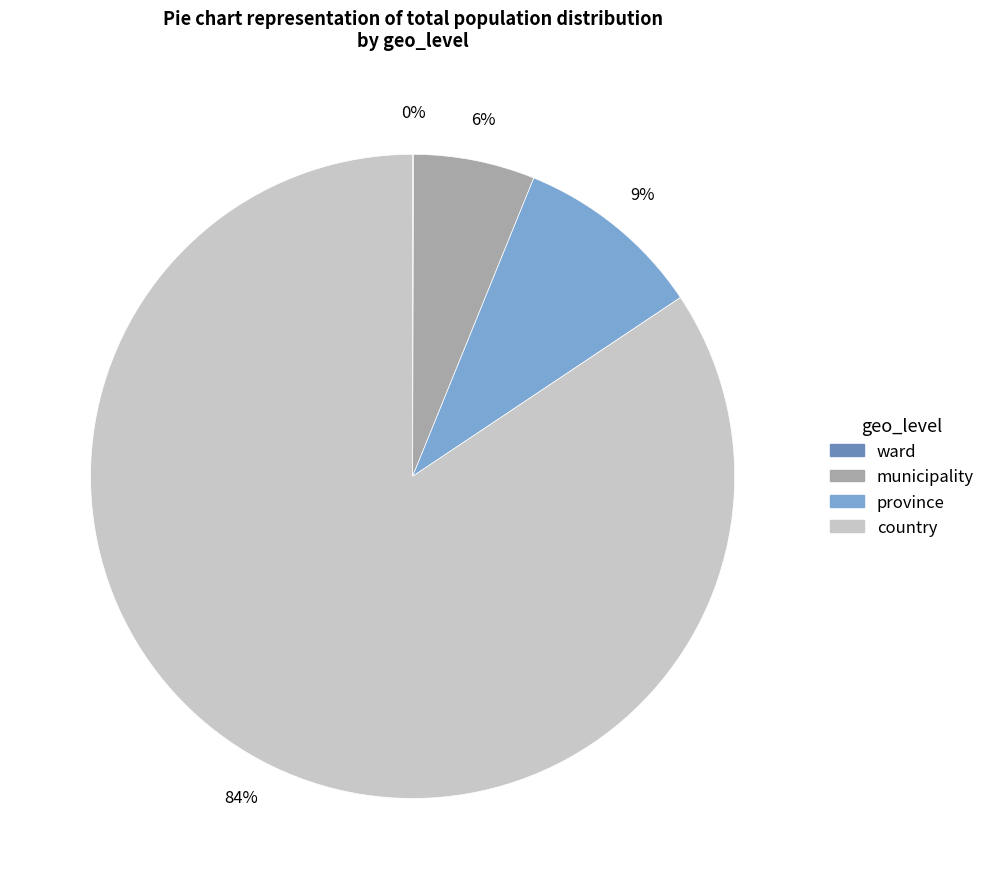

What is the majority slice?

country